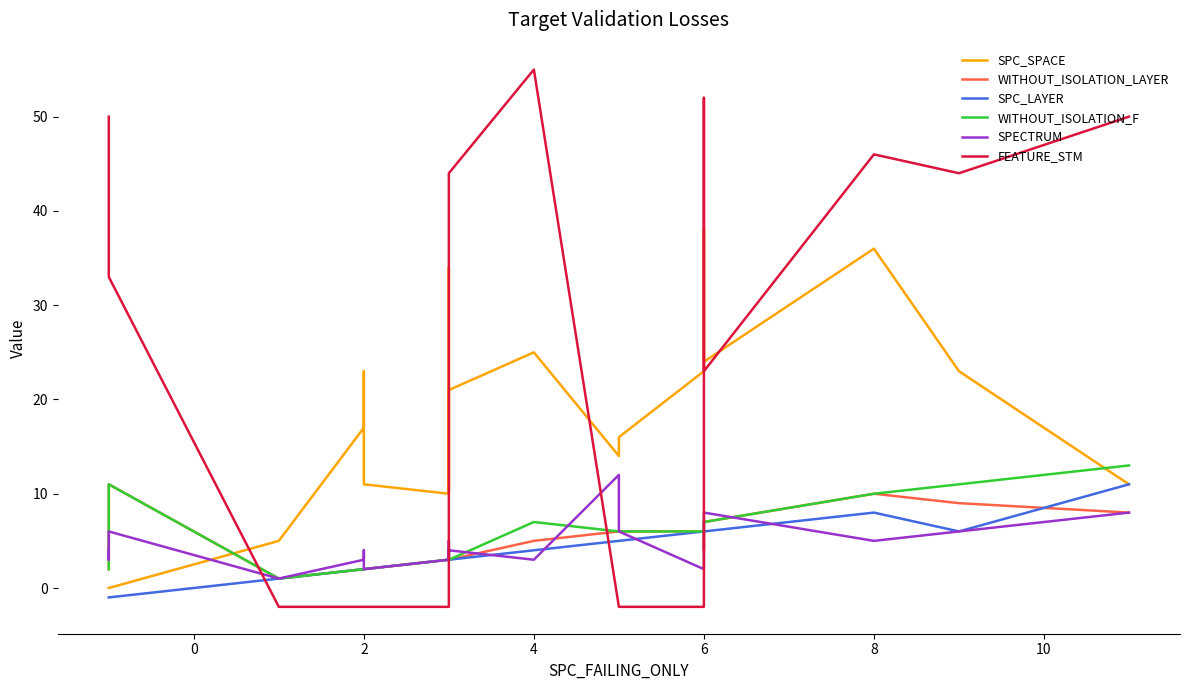

In WITHOUT_ISOLATION_F, how many points are lower than both neighbors (excluding endpoints)?

1